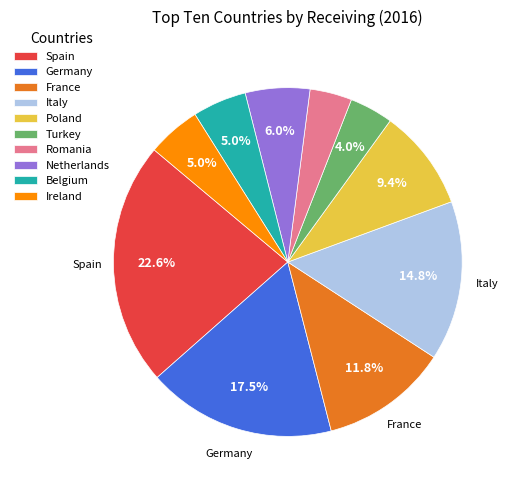

Which slice is the largest?

Spain